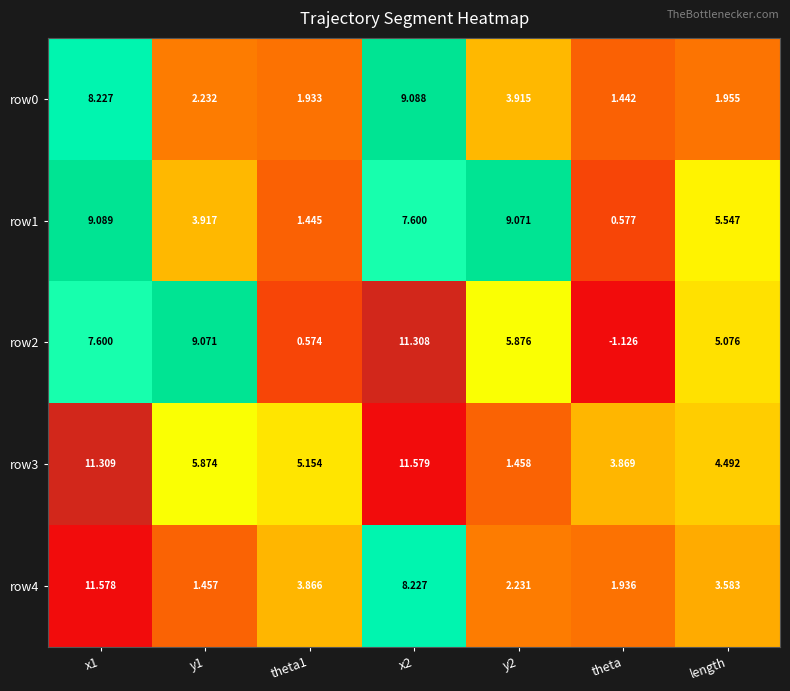

Which label corresponds to the smallest value in the chart?

theta